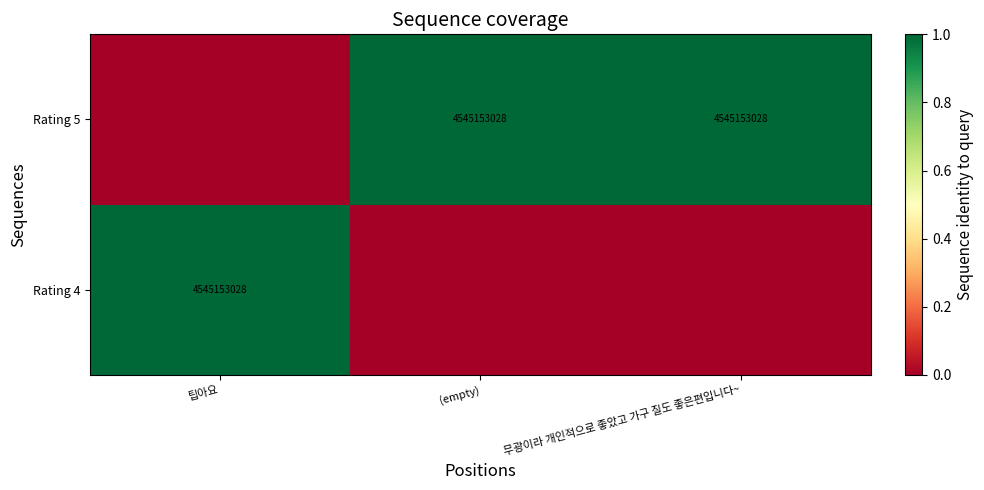

Is it true that Rating 5 equals 4545153028 at 무광이라 개인적으로 좋았고 가구 질도 좋은편입니다~?

True